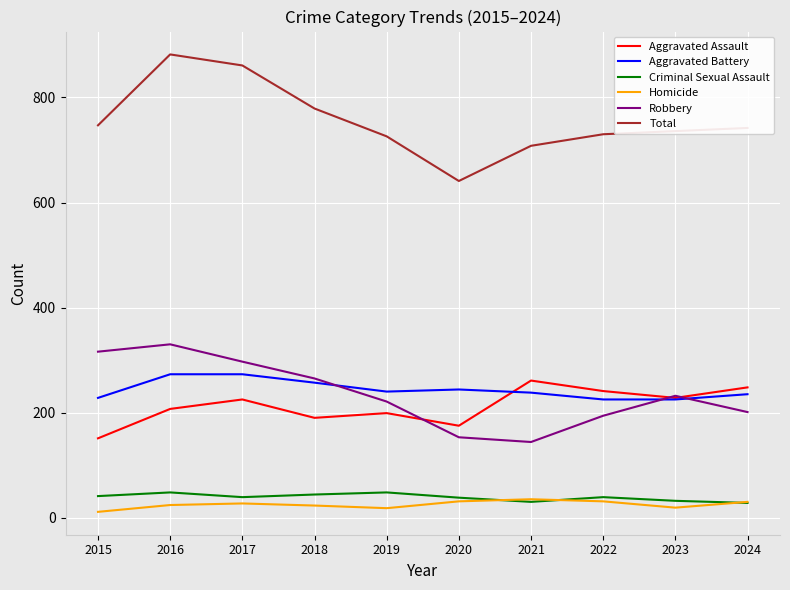

True or false: Aggravated Assault and Total cross at least once.

False